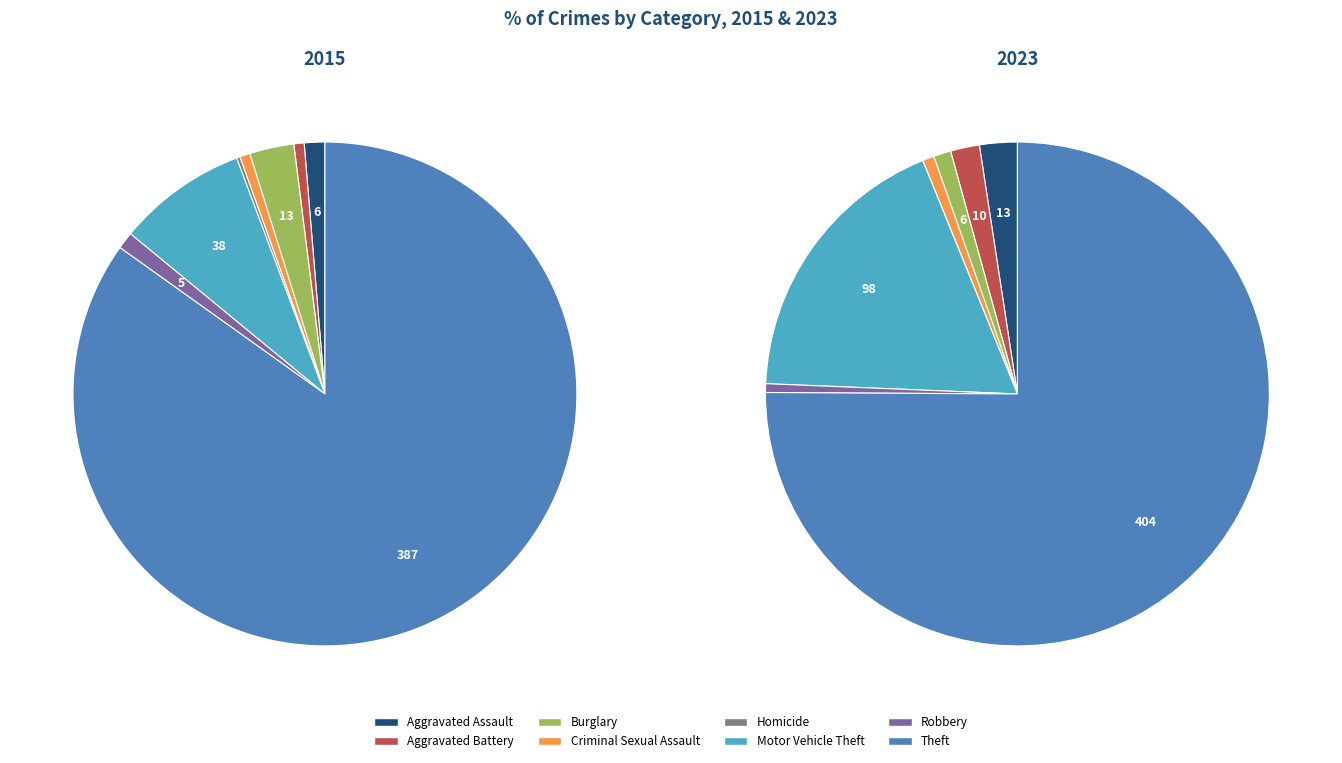

True or false: Homicide accounts for 15% of the total.

False